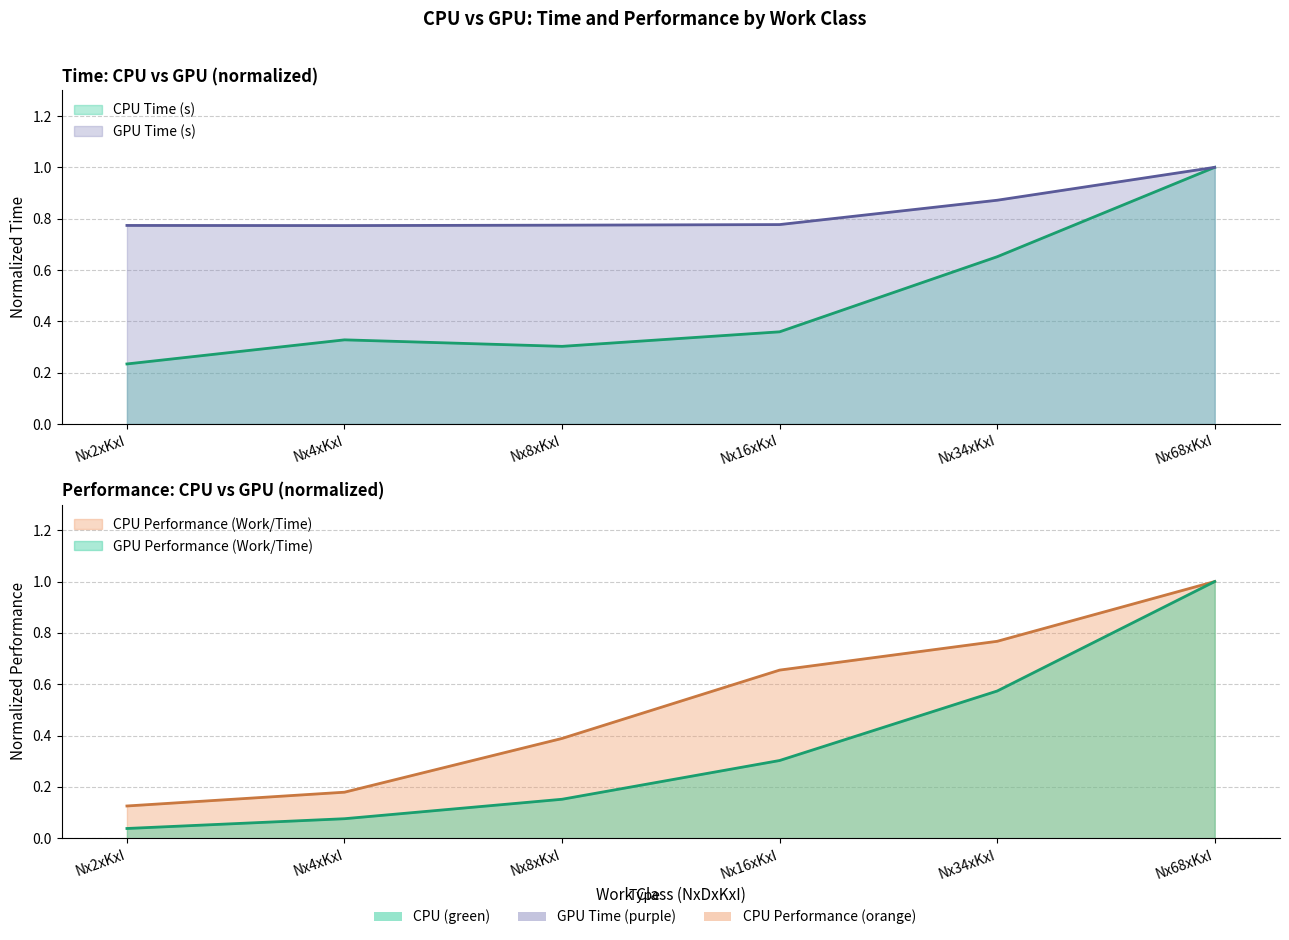

Reading right to left, extract all data points from this chart.

CPU Time (s): Nx68xKxI=1.0	Nx34xKxI=0.7	Nx16xKxI=0.4	Nx8xKxI=0.3	Nx4xKxI=0.3	Nx2xKxI=0.2
CPU Performance (Work/Time): Nx68xKxI=1.0	Nx34xKxI=0.8	Nx16xKxI=0.7	Nx8xKxI=0.4	Nx4xKxI=0.2	Nx2xKxI=0.1
GPU Time (s): Nx68xKxI=1.0	Nx34xKxI=0.9	Nx16xKxI=0.8	Nx8xKxI=0.8	Nx4xKxI=0.8	Nx2xKxI=0.8
GPU Performance (Work/Time): Nx68xKxI=1.0	Nx34xKxI=0.6	Nx16xKxI=0.3	Nx8xKxI=0.2	Nx4xKxI=0.1	Nx2xKxI=0.0